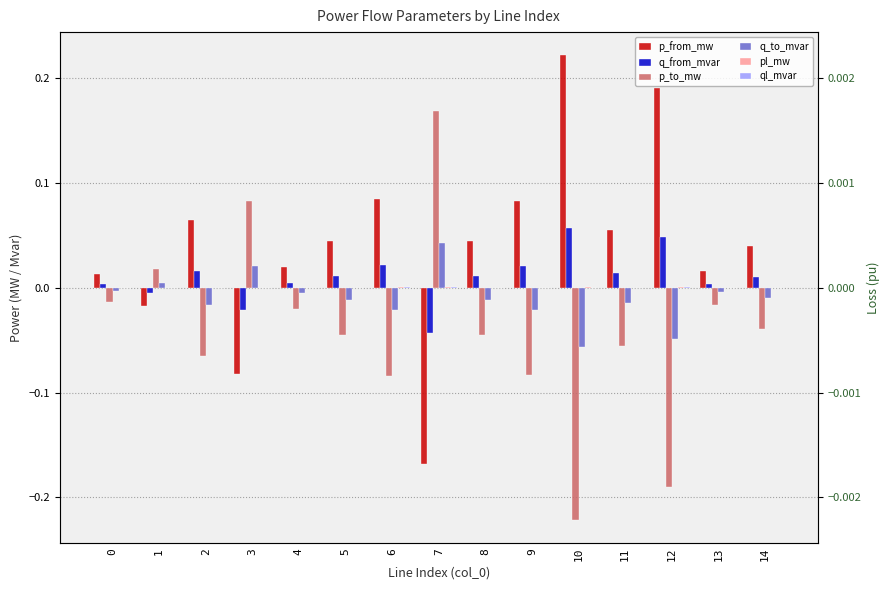

What is the difference between the second highest and second lowest values in the p_to_mw series?

0.3